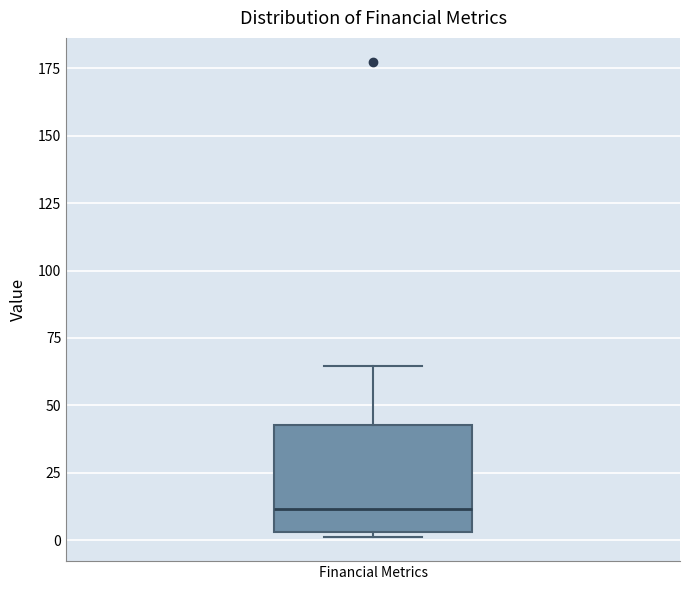

Where does the median line of the box for Financial Metrics sit on the y-axis? The values are not printed on the chart, so give them approximately, as read against the axis.

10